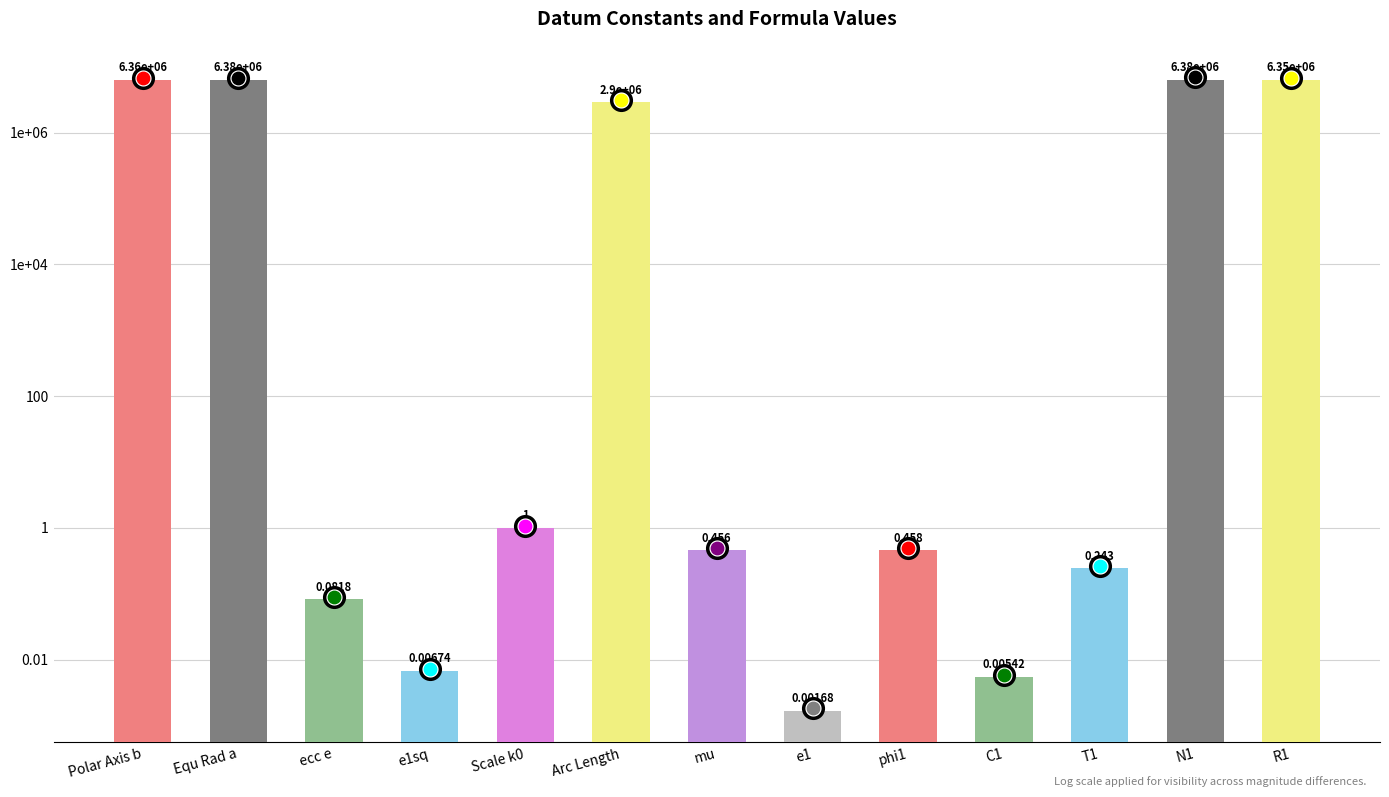

Approximately how many times larger is the value at Arc Length compared to R1?

0.5